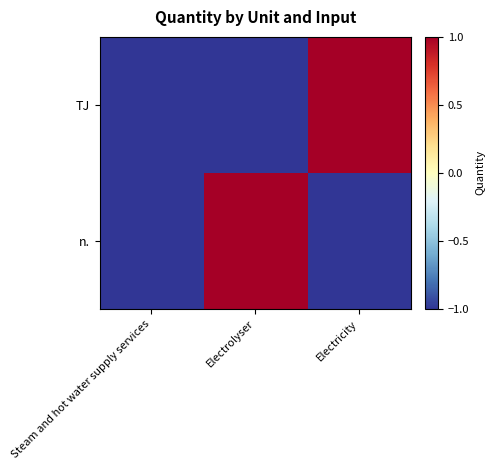

At how many categories does at least one series exceed 0?

2